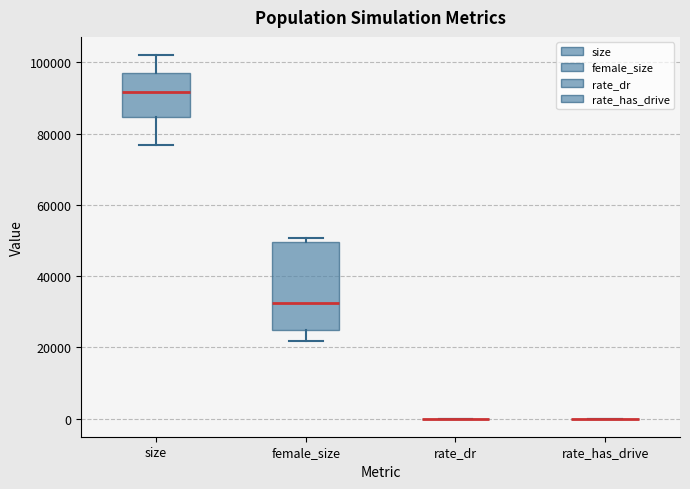

Which box is the tallest, from its lower edge to its upper edge?

female_size